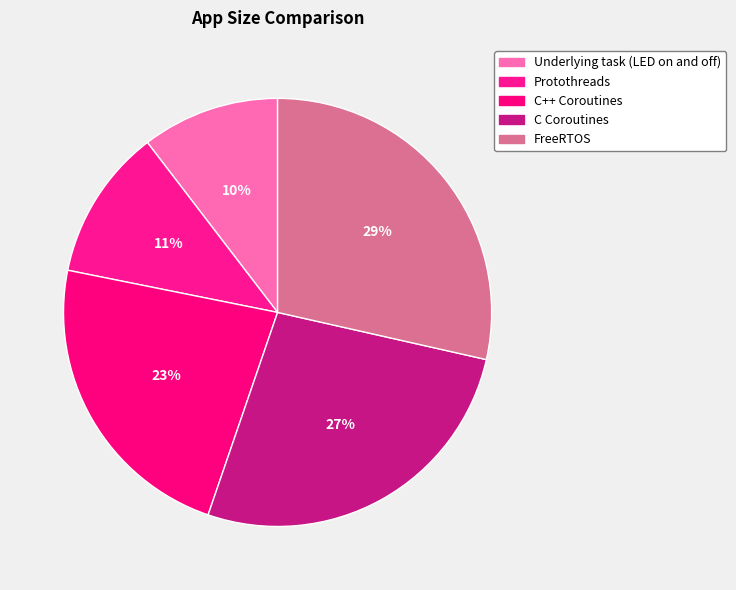

How many segments does this pie chart have?

5